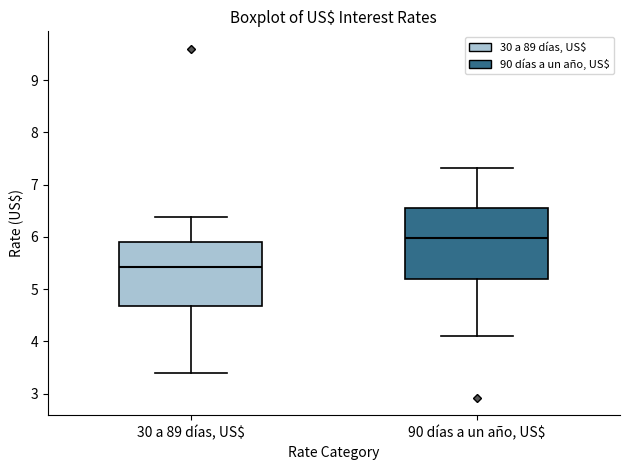

Reading left to right, transcribe this box plot: for each box, give where its median line is, the range the box spans, and where its two whiskers end, as read against the y-axis. The values are not printed on the chart, so give them approximately, as read against the axis.

30 a 89 días, US$: median 5.4, box 4.7 to 5.9, whiskers 3.4 to 6.4
90 días a un año, US$: median 6.0, box 5.2 to 6.6, whiskers 4.1 to 7.3